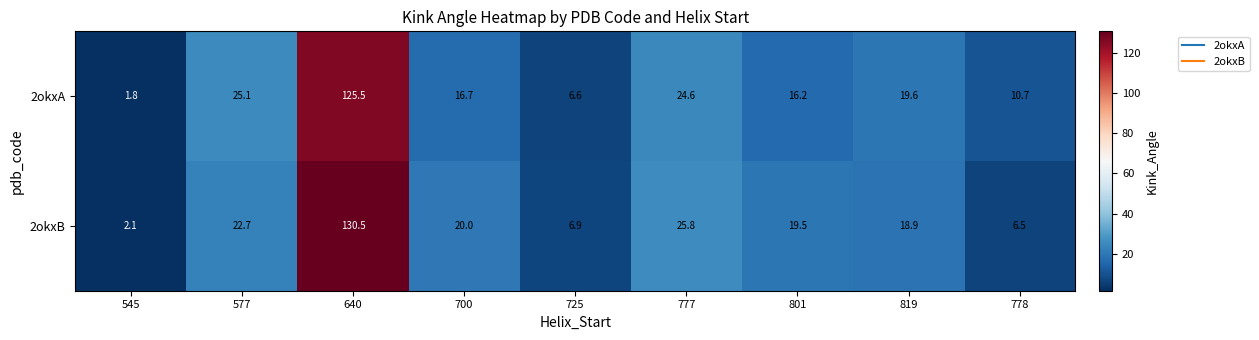

What is the difference between the second highest and second lowest values in the 2okxB series?

19.3